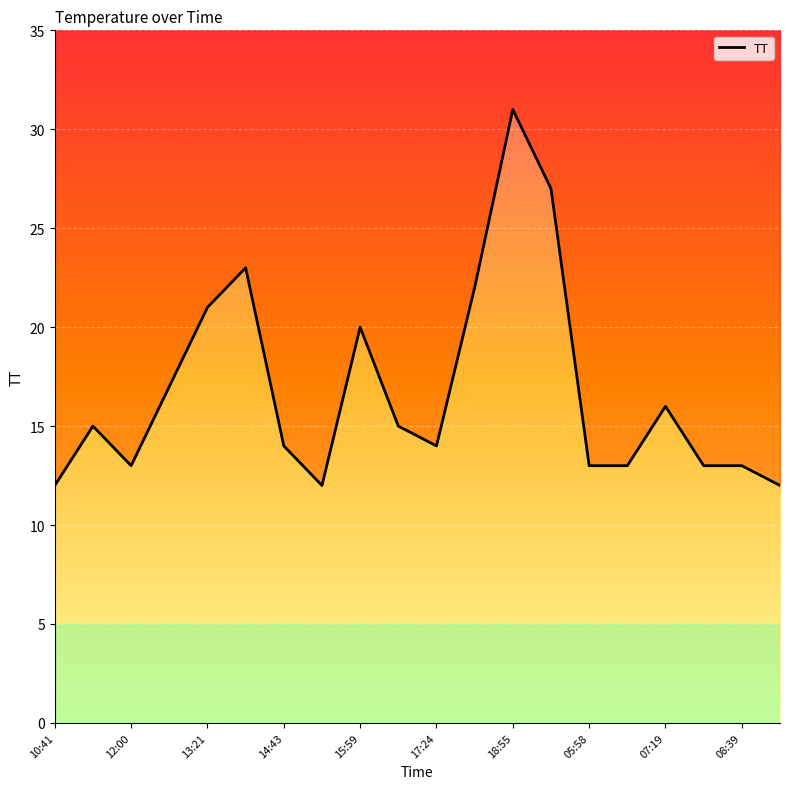

What position from the right is 13:21?

16